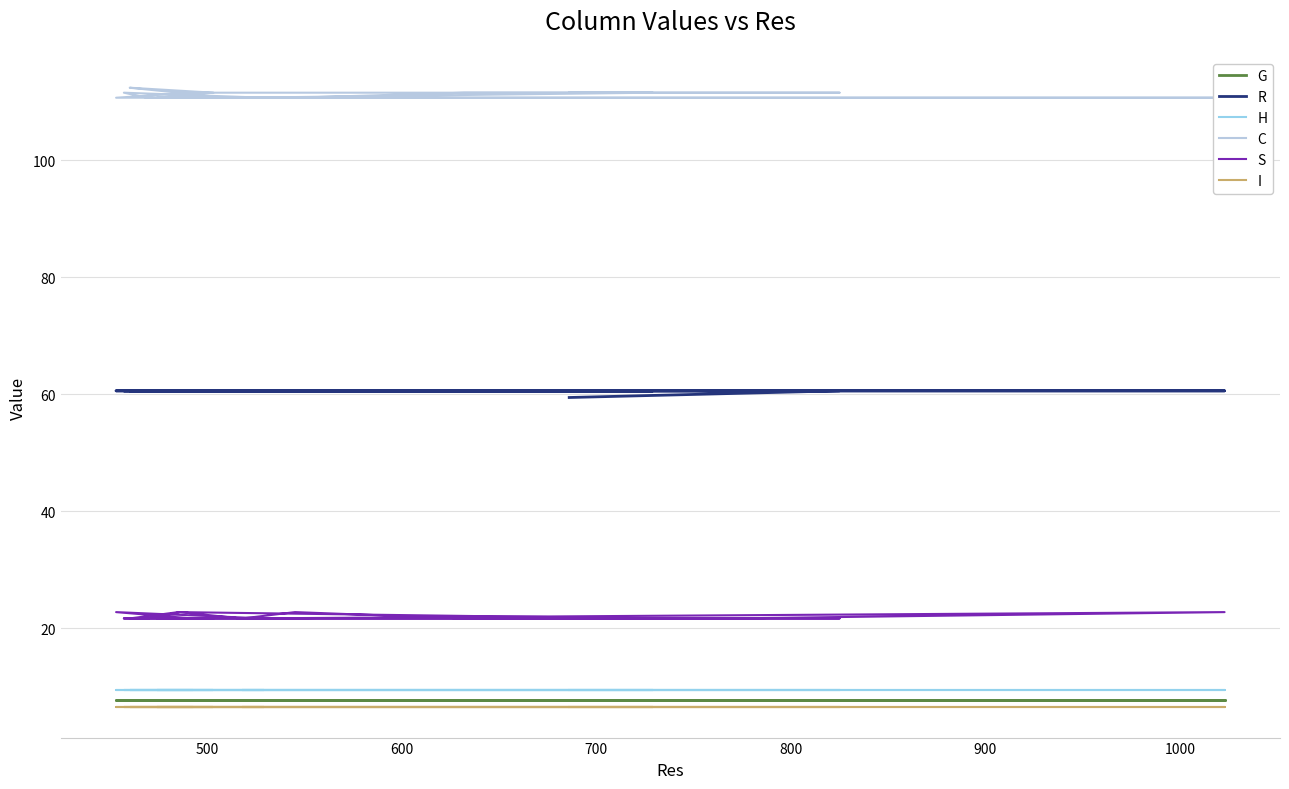

True or false: S has more than 2 interior local peaks.

True